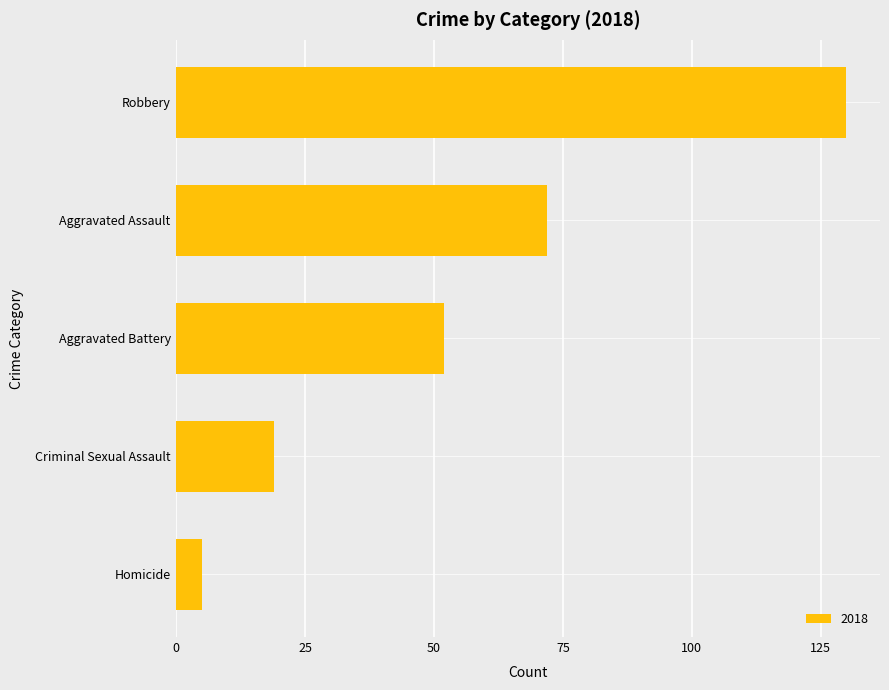

Reading top to bottom, extract all data points from this chart.

Robbery=130	Aggravated Assault=72	Aggravated Battery=52	Criminal Sexual Assault=19	Homicide=5